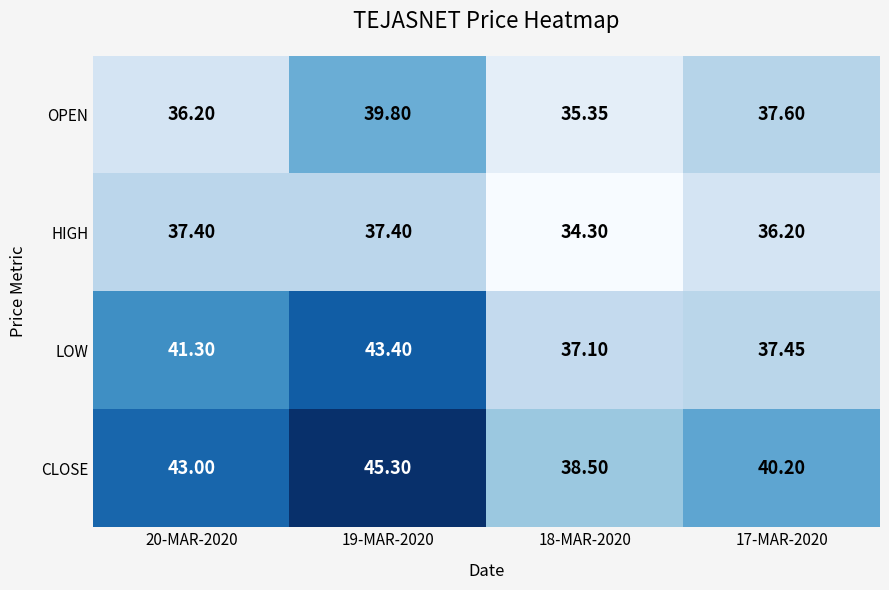

What is the total value across all series at 17-MAR-2020?

151.5